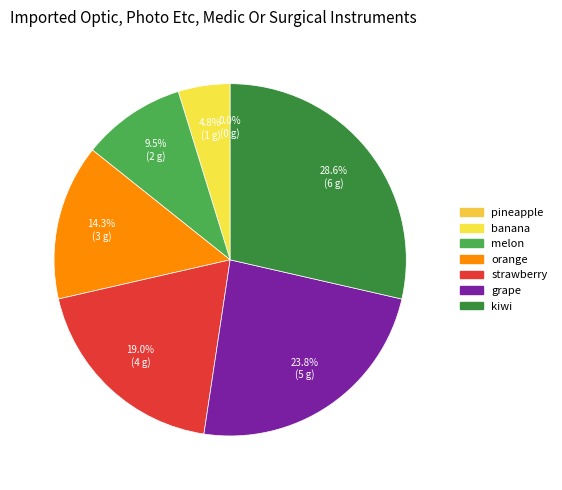

Rank the categories by value from highest to lowest.

kiwi, grape, strawberry, orange, melon, banana, pineapple